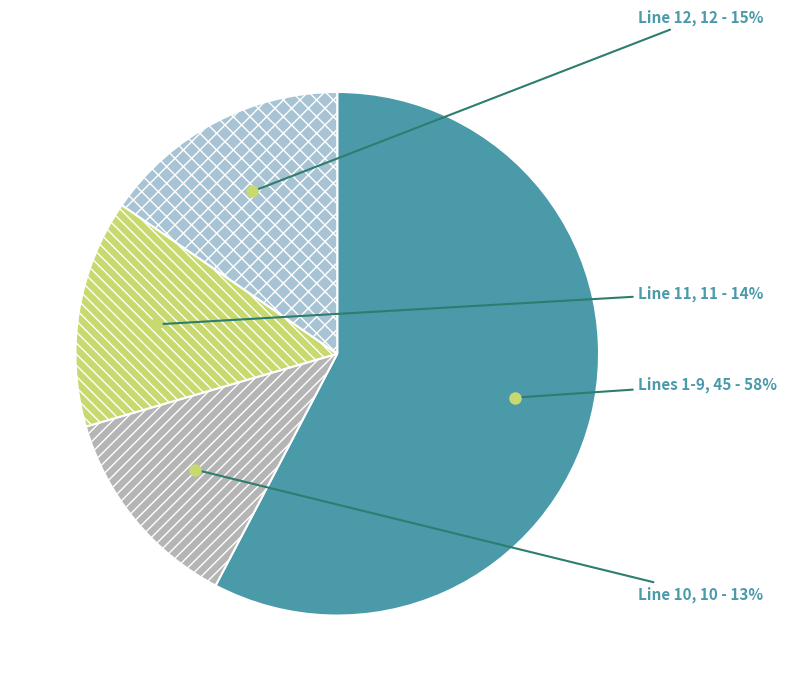

To the nearest percent, what is the average slice percentage?

25%